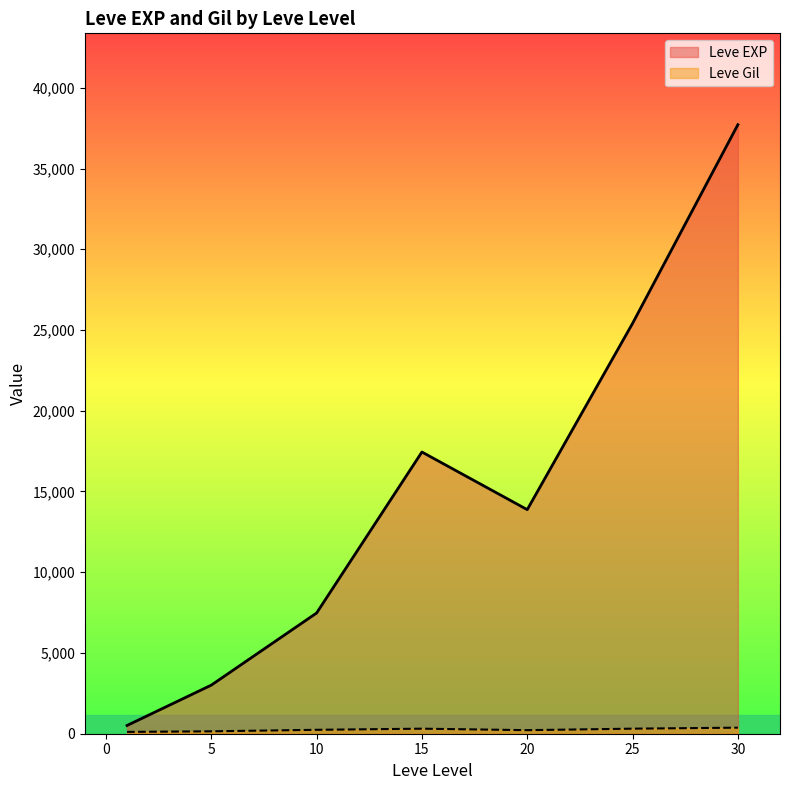

Where does the Leve Gil series first go above 223?

10